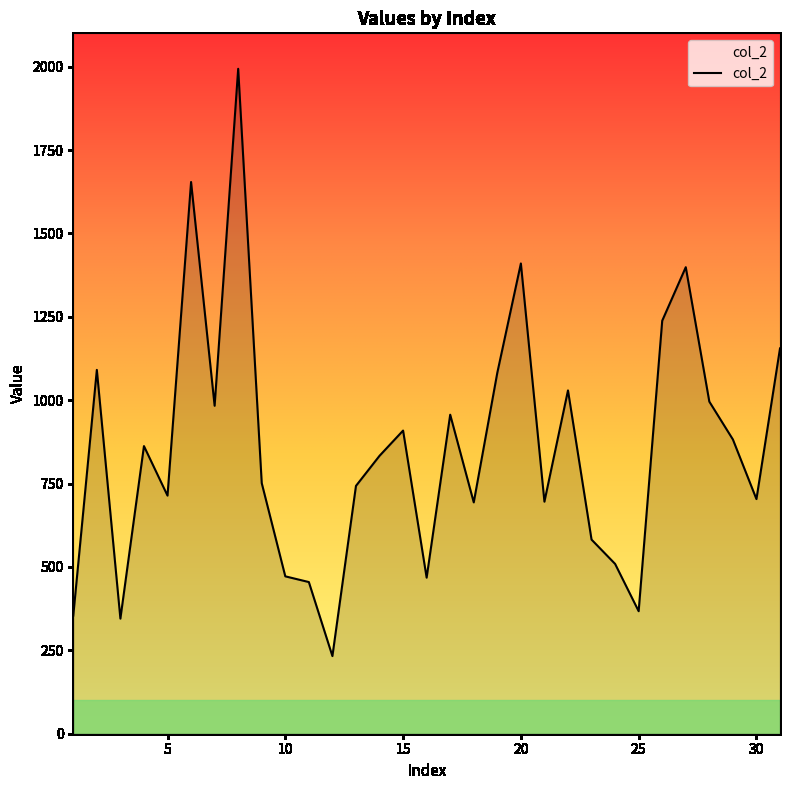

What is the smallest value displayed?

232.8